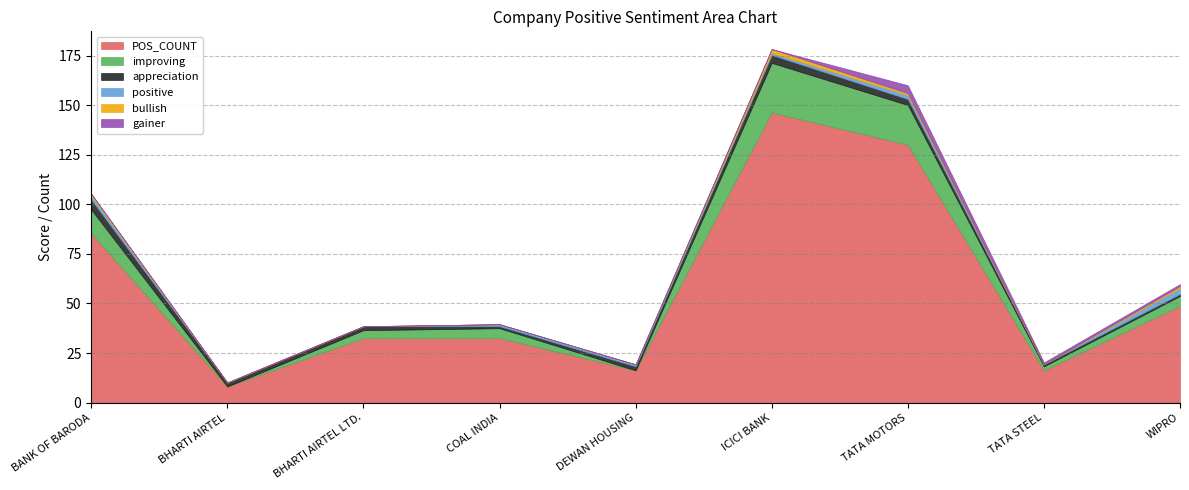

Where is improving nearest to the value 12?

BANK OF BARODA